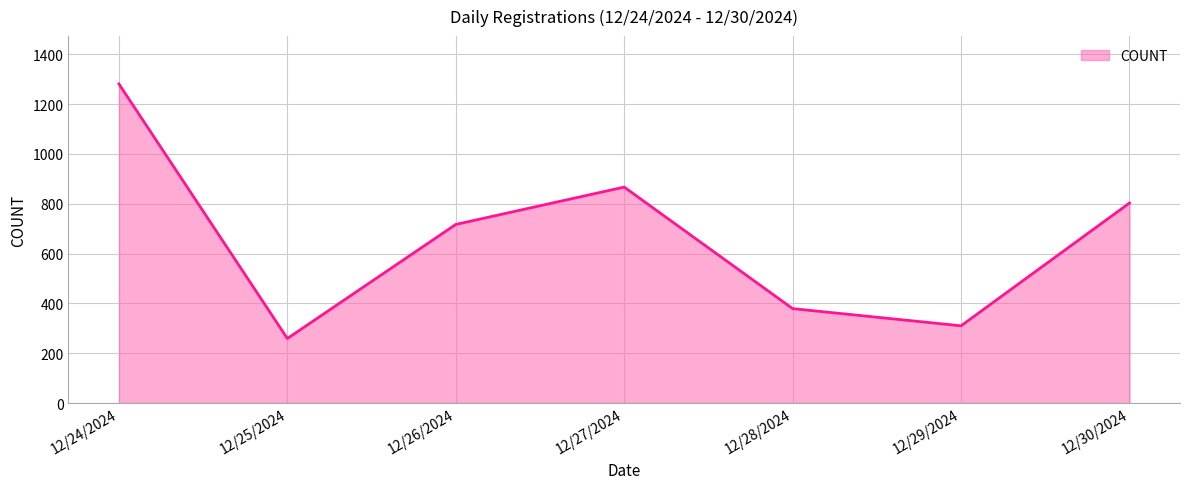

At which label does the data first exceed 717?

12/24/2024